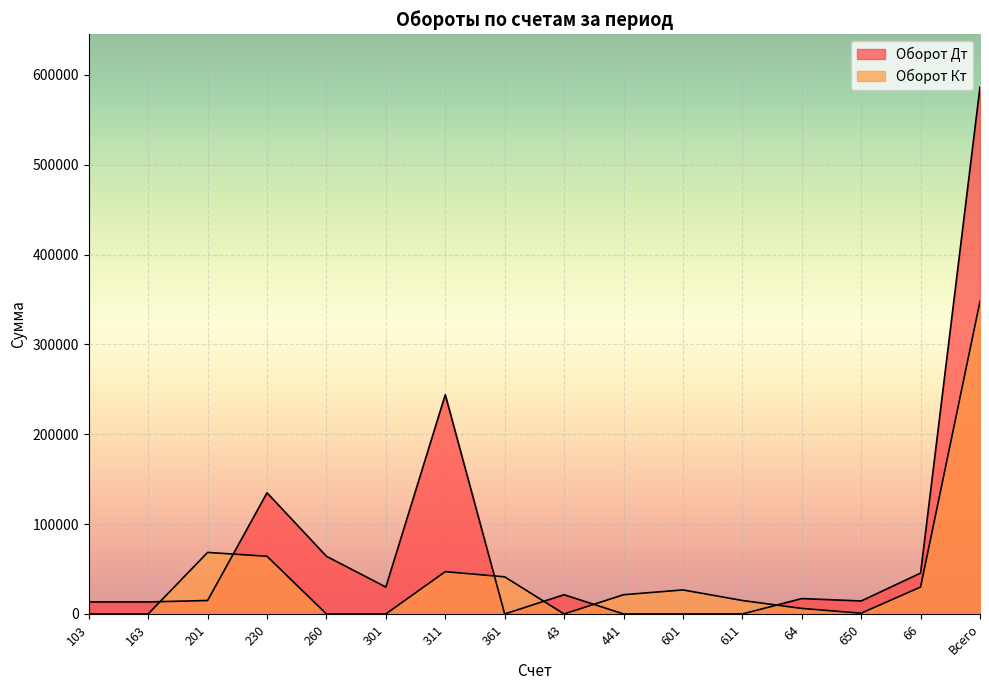

At which label is Оборот Кт closest to 173940?

201